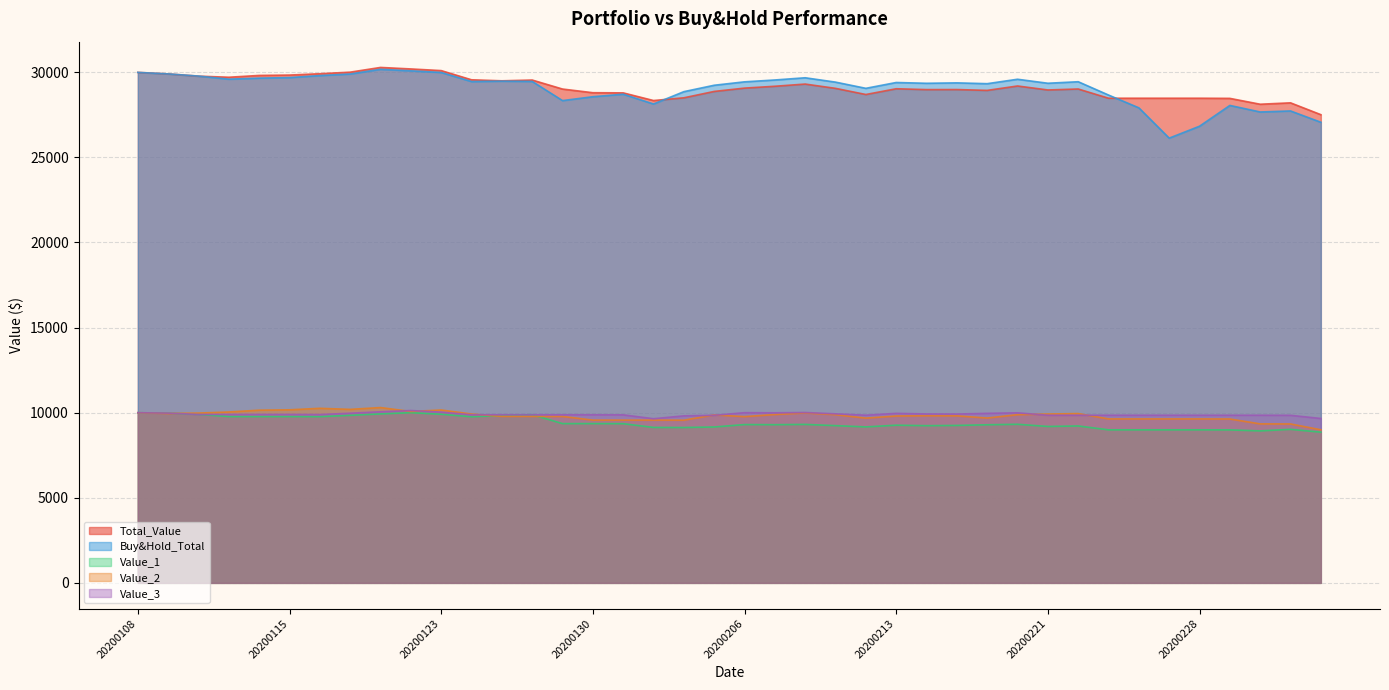

Rank the series by their maximum value, from highest to lowest.

Total_Value, Buy&Hold_Total, Value_2, Value_3, Value_1